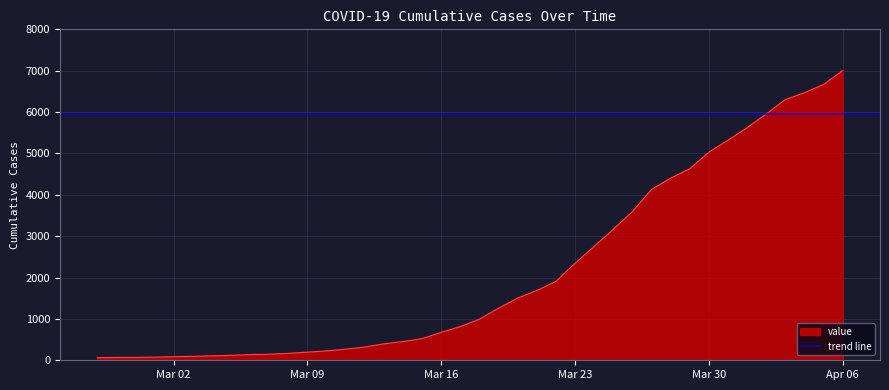

The value at 2020-03-19 is 1261. True or false?

True